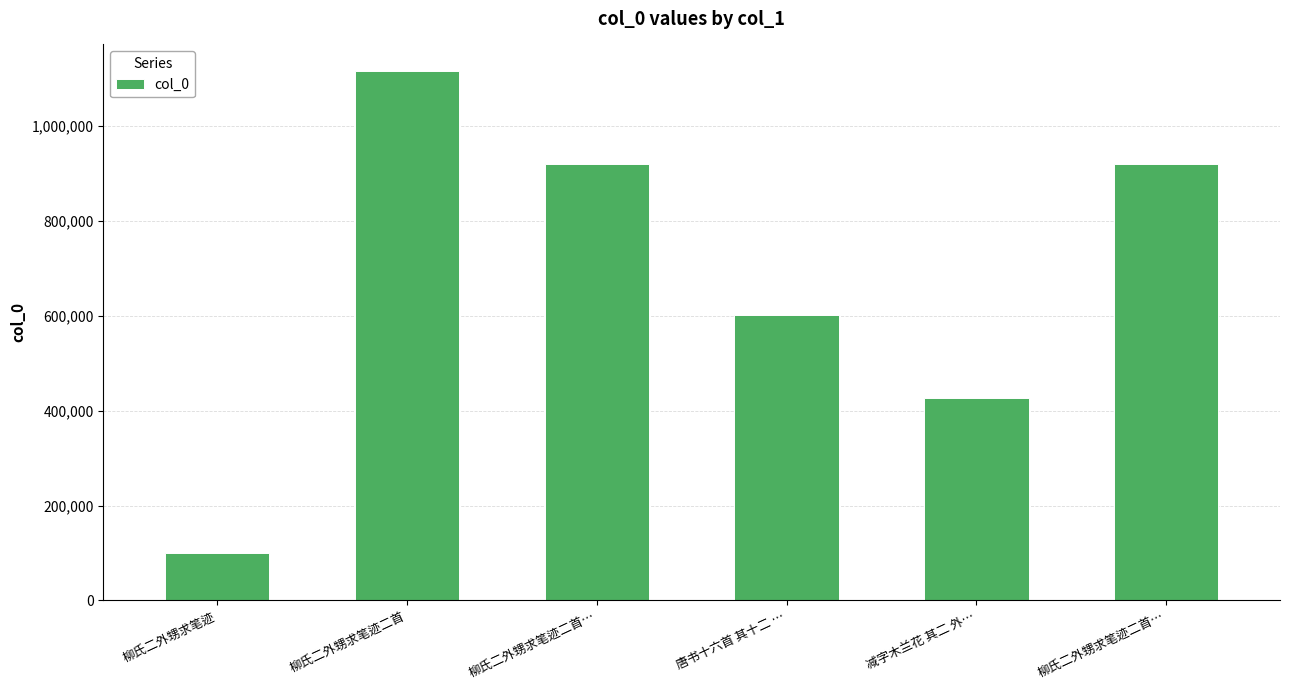

Is it true that the value at 柳氏二外甥求笔迹二首… is 920650?

True